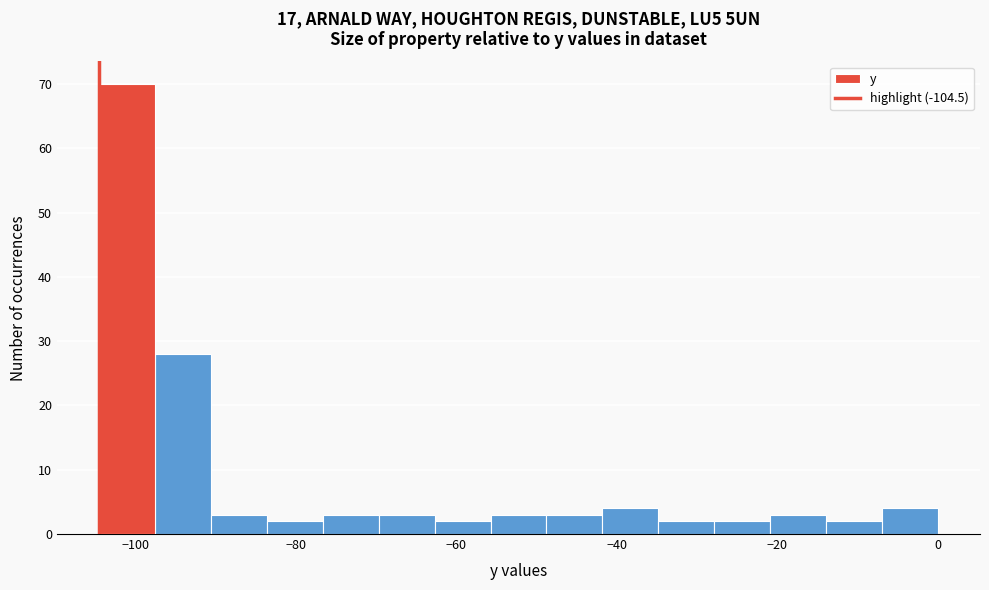

Read against the x-axis, roughly where is the centre of the tallest bar?

-102